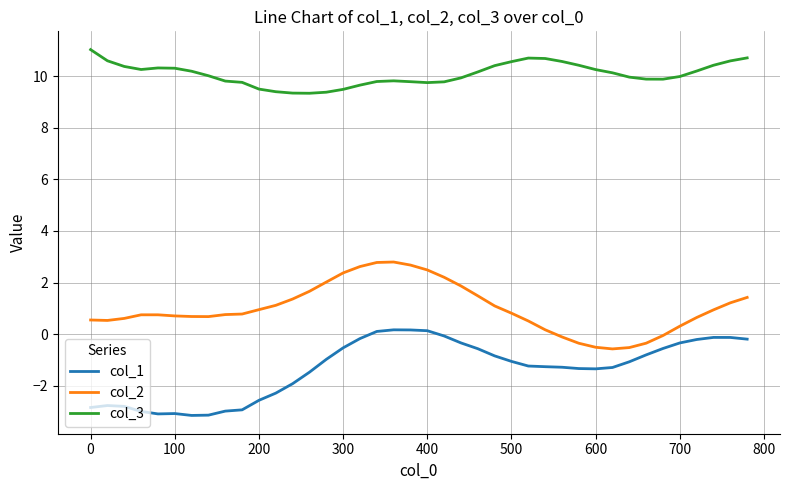

What is the highest value of the col_2 series?

2.8